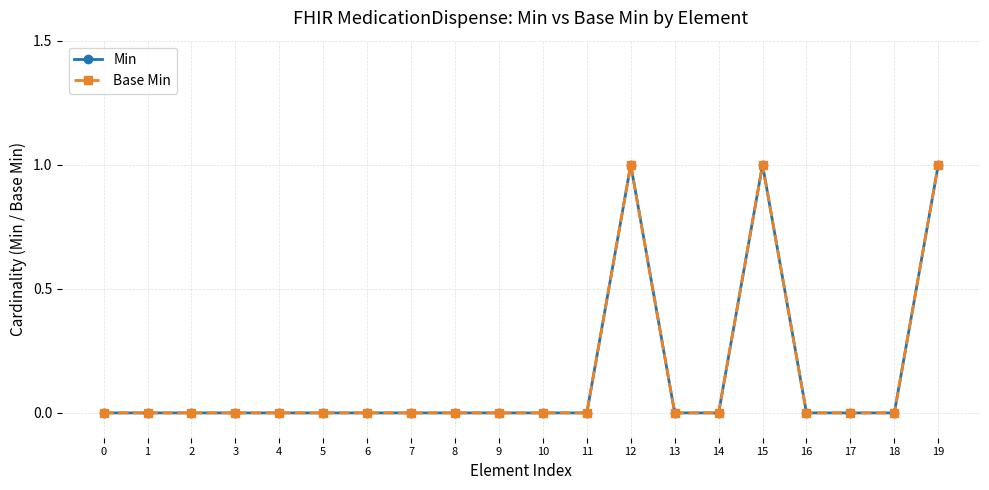

Where is the first local maximum for Min?

12